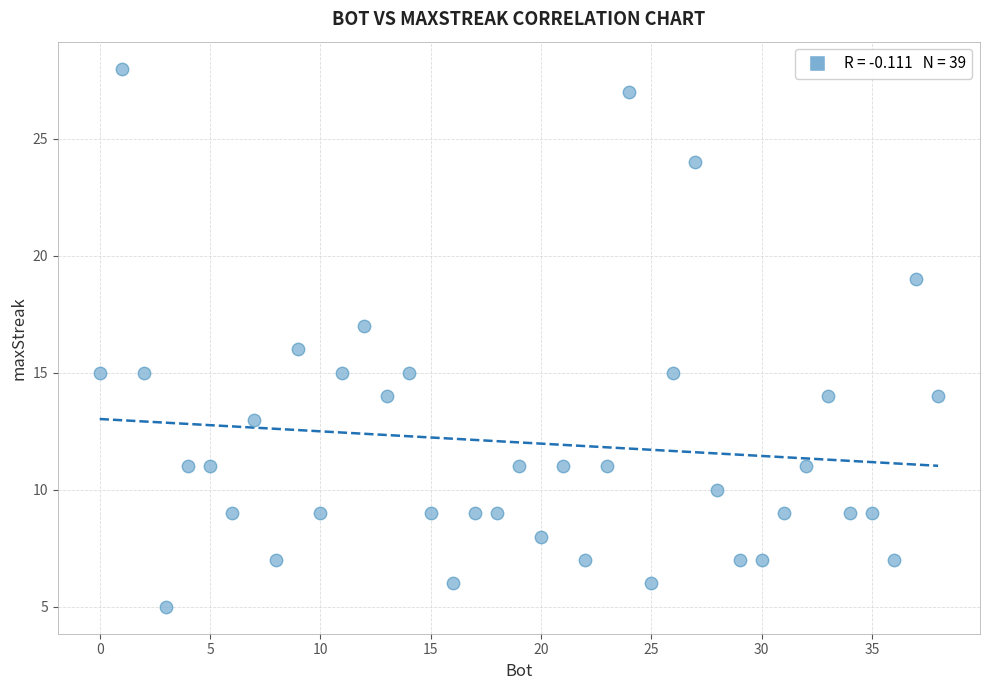

What is the range of Y values (max minus min)?

23